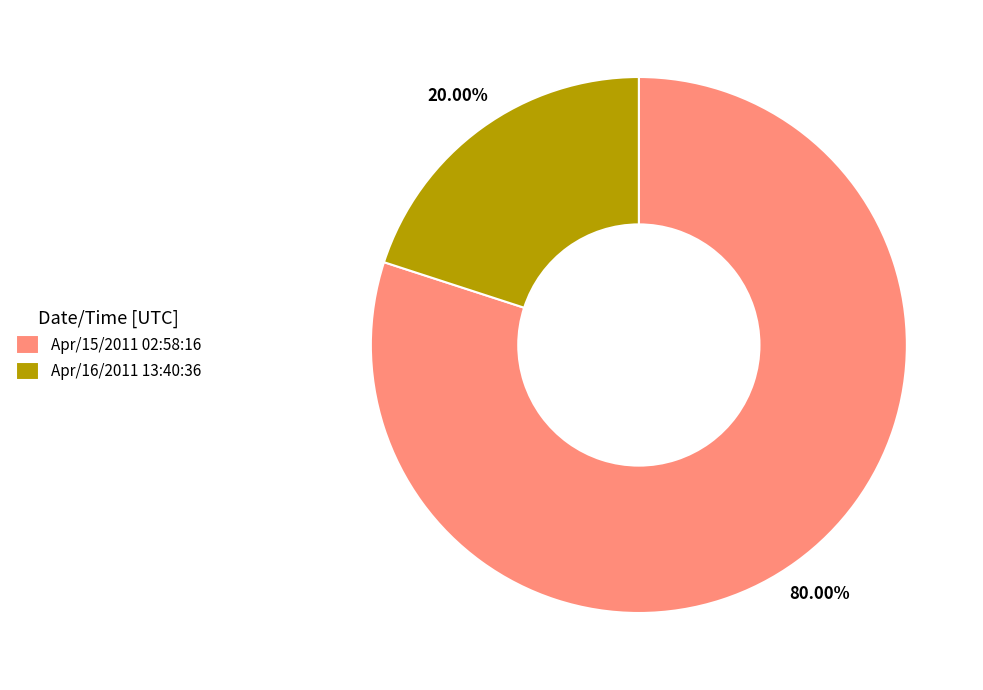

True or false: Apr/16/2011 13:40:36 accounts for 20% of the total.

True